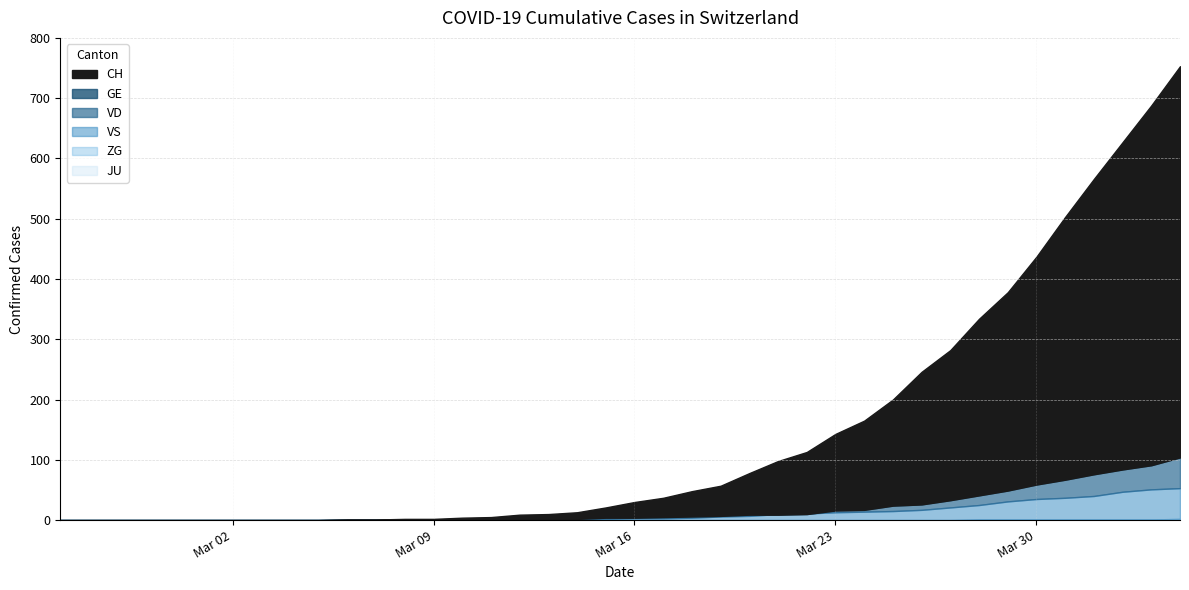

What is the difference between the ZG values at 2020-02-25 and 2020-04-02?

1